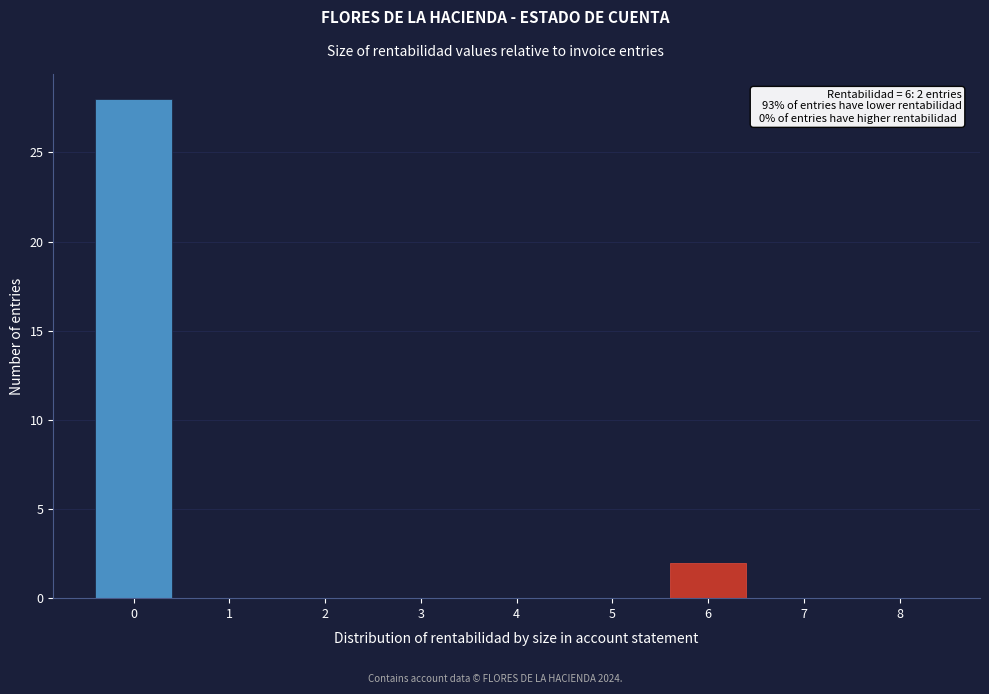

Reading right to left, list all the values displayed in this chart.

8=0	7=0	6=2	5=0	4=0	3=0	2=0	1=0	0=28